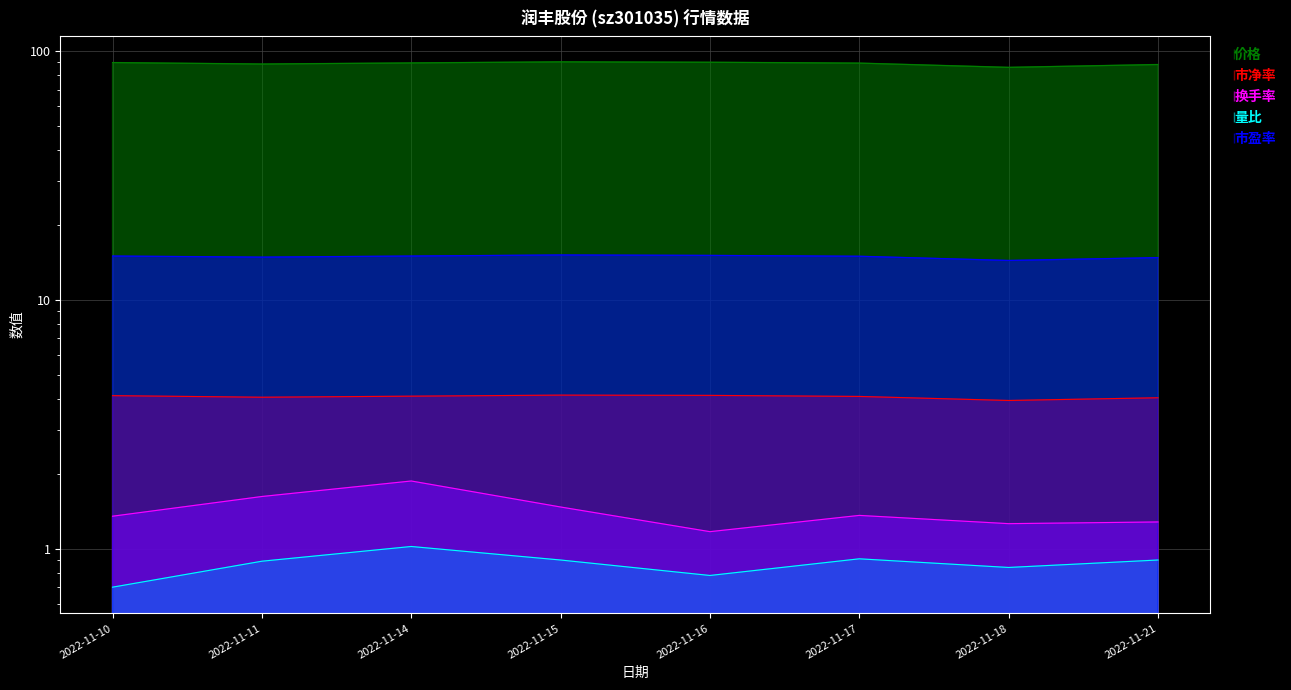

Is it true that 换手率 equals 1.7 at 2022-11-18?

False